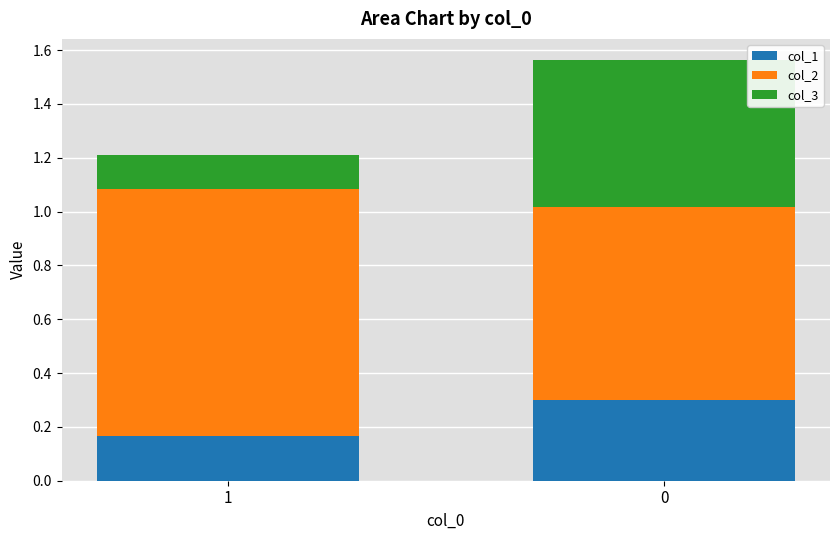

What is the highest value of the col_1 series?

0.3